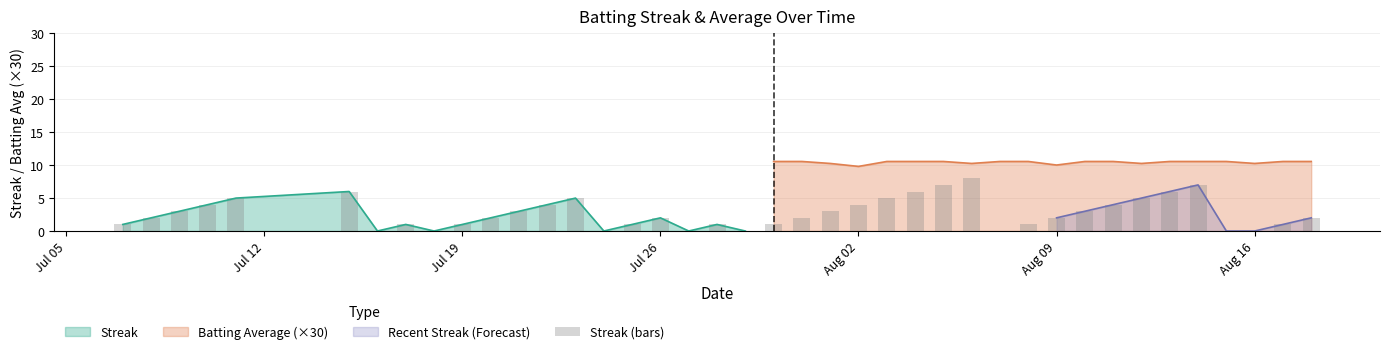

What is the value of the 35th bar from the left?

6